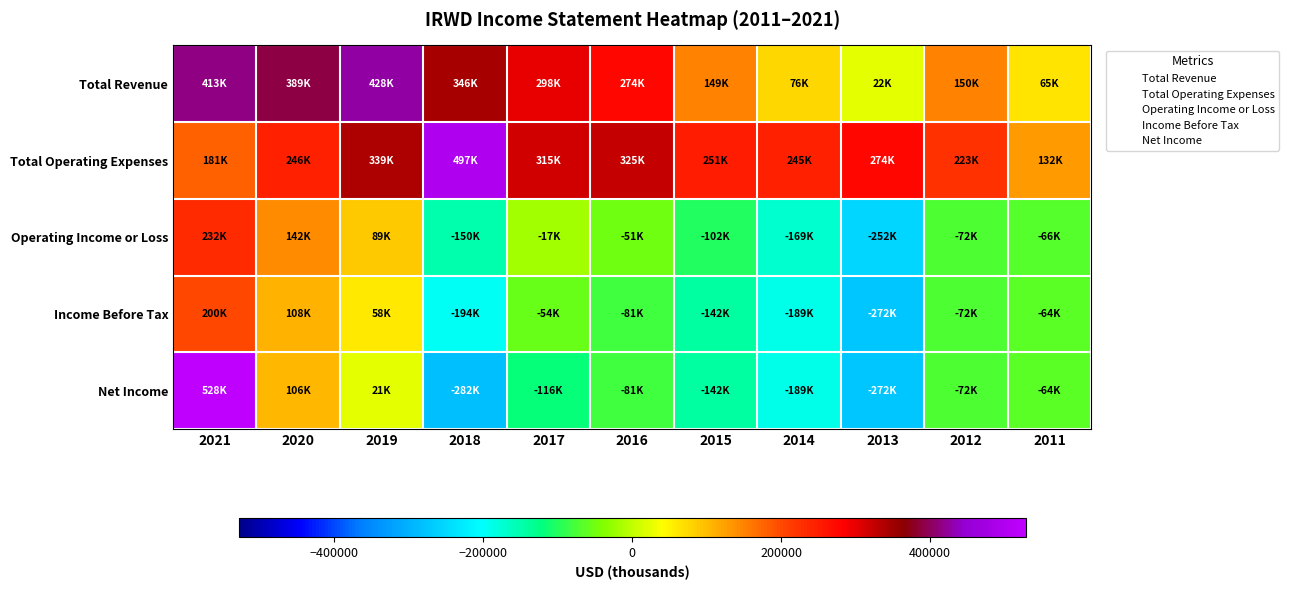

Reading left to right, extract all data points from this chart.

Total Revenue: 2021=413800	2020=389500	2019=428400	2018=346600	2017=298300	2016=274000	2015=149600	2014=76400	2013=22900	2012=150200	2011=65900
Total Operating Expenses: 2021=181500	2020=246600	2019=339300	2018=497300	2017=315600	2016=325800	2015=251600	2014=245800	2013=274900	2012=223000	2011=132000
Operating Income or Loss: 2021=232300	2020=142900	2019=89100	2018=-150700	2017=-17400	2016=-51900	2015=-102100	2014=-169400	2013=-252000	2012=-72800	2011=-66100
Income Before Tax: 2021=200700	2020=108900	2019=58900	2018=-194100	2017=-54900	2016=-81700	2015=-142700	2014=-189600	2013=-272800	2012=-72600	2011=-64800
Net Income: 2021=528400	2020=106200	2019=21500	2018=-282400	2017=-116900	2016=-81700	2015=-142700	2014=-189600	2013=-272800	2012=-72600	2011=-64900